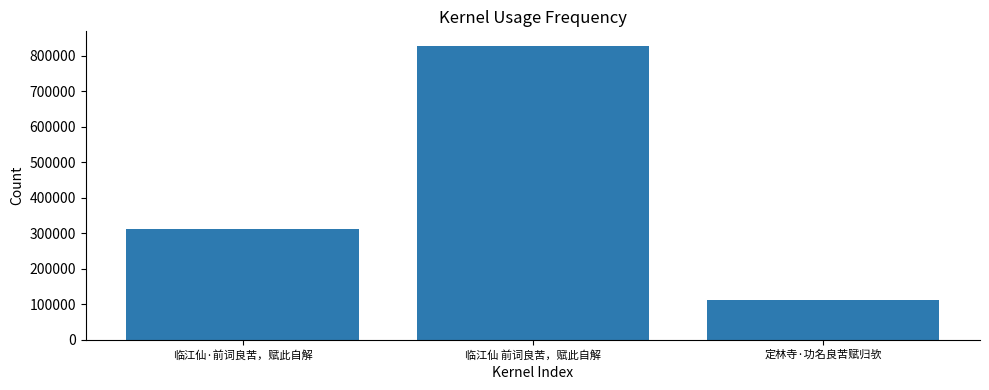

Is it true that the value at 临江仙·前词良苦，赋此自解 is 74756?

False